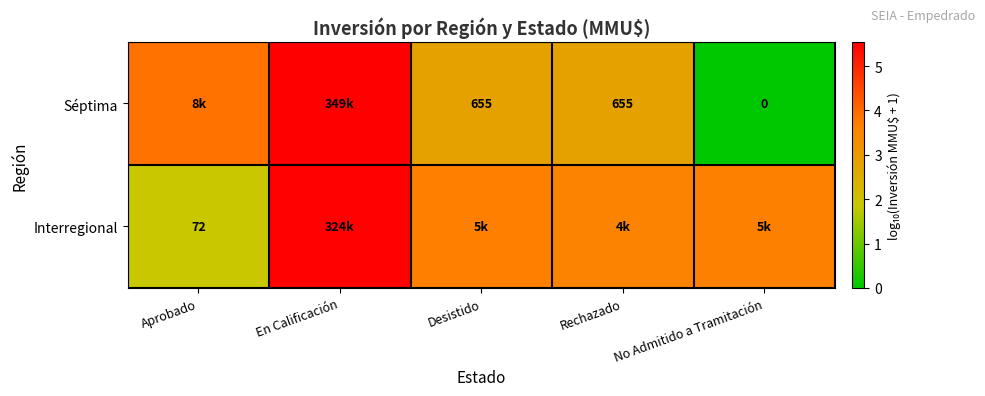

Is the value of Interregional at Aprobado greater than the value of Séptima at No Admitido a Tramitación?

Yes